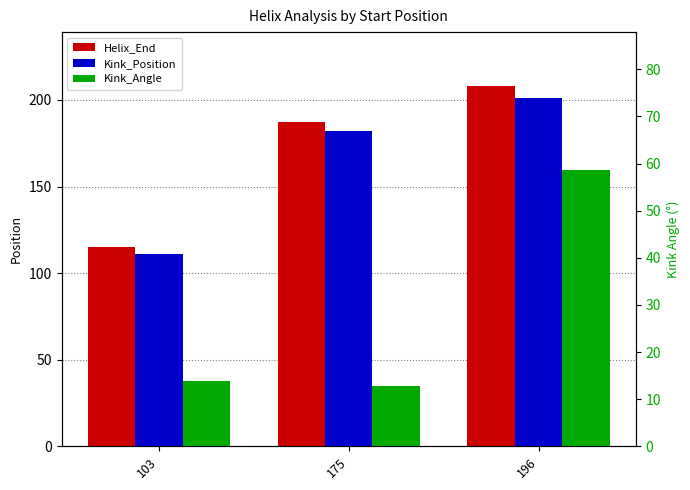

At which label does Helix_End first exceed 187?

196